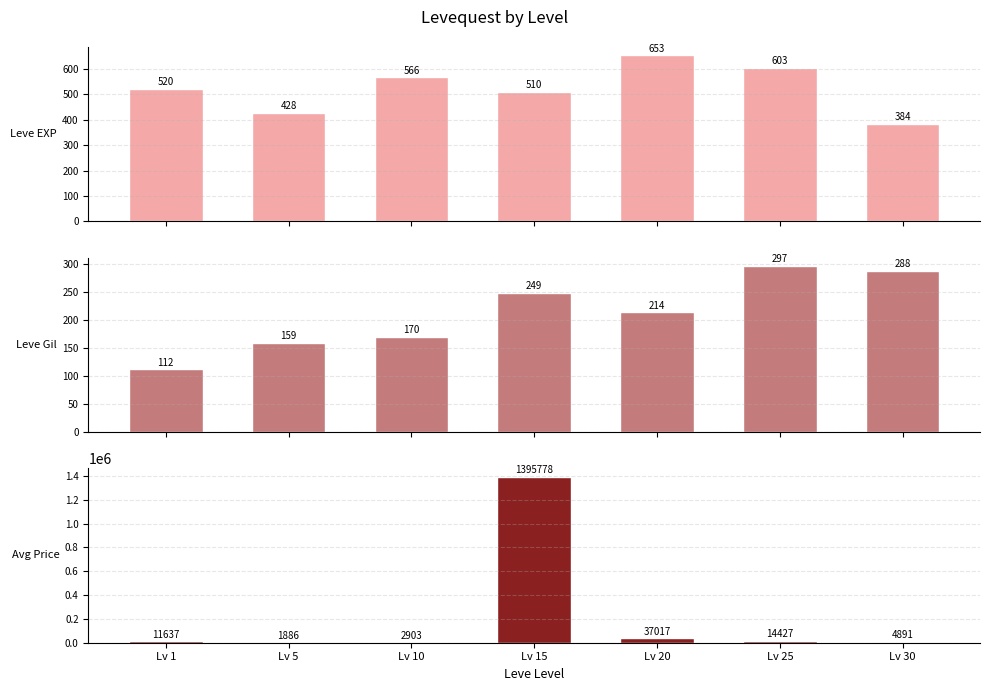

The Avg Price series shows 1395778 at Lv 15. True or false?

True